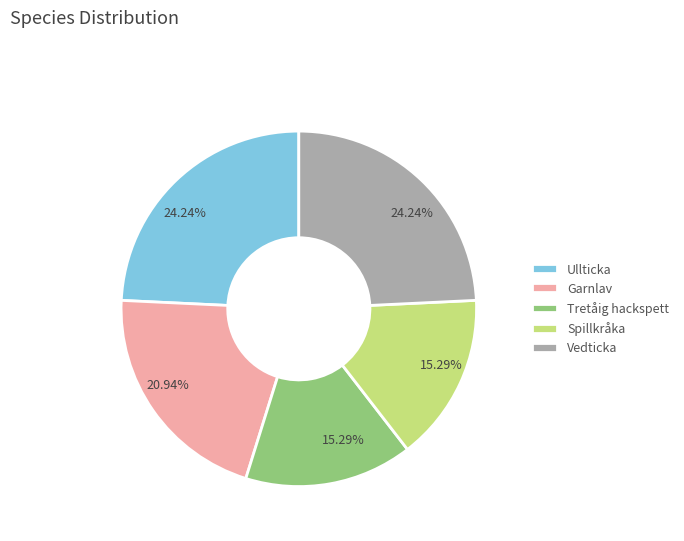

Approximately how many times larger is the value at Ullticka compared to Spillkråka?

1.6